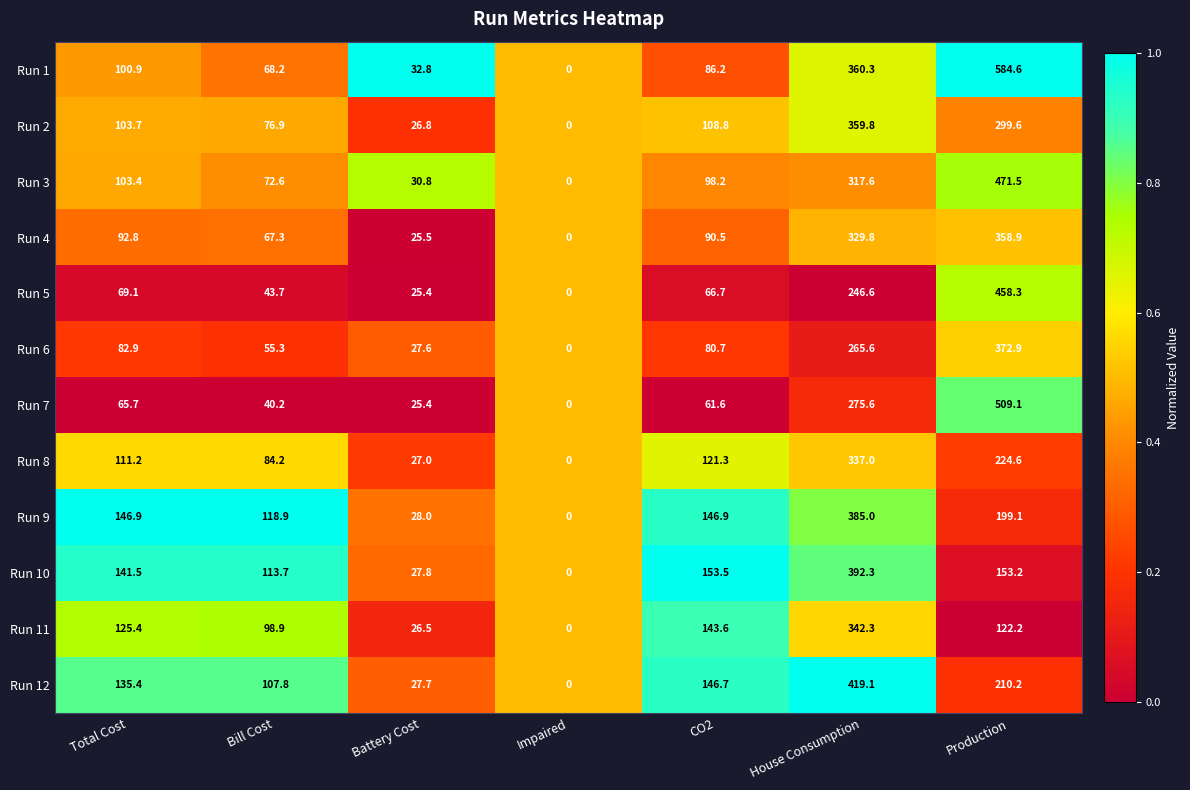

Rank the series by their maximum value, from lowest to highest.

Run 8, Run 11, Run 4, Run 2, Run 6, Run 9, Run 10, Run 12, Run 5, Run 3, Run 7, Run 1